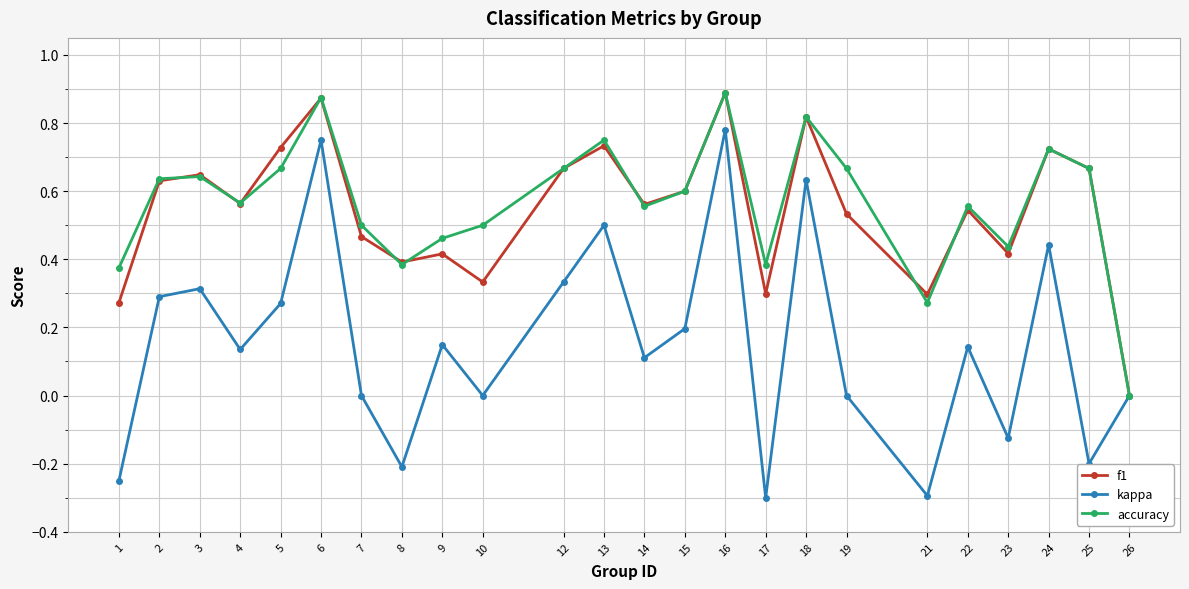

Which series has the widest spread of values?

kappa